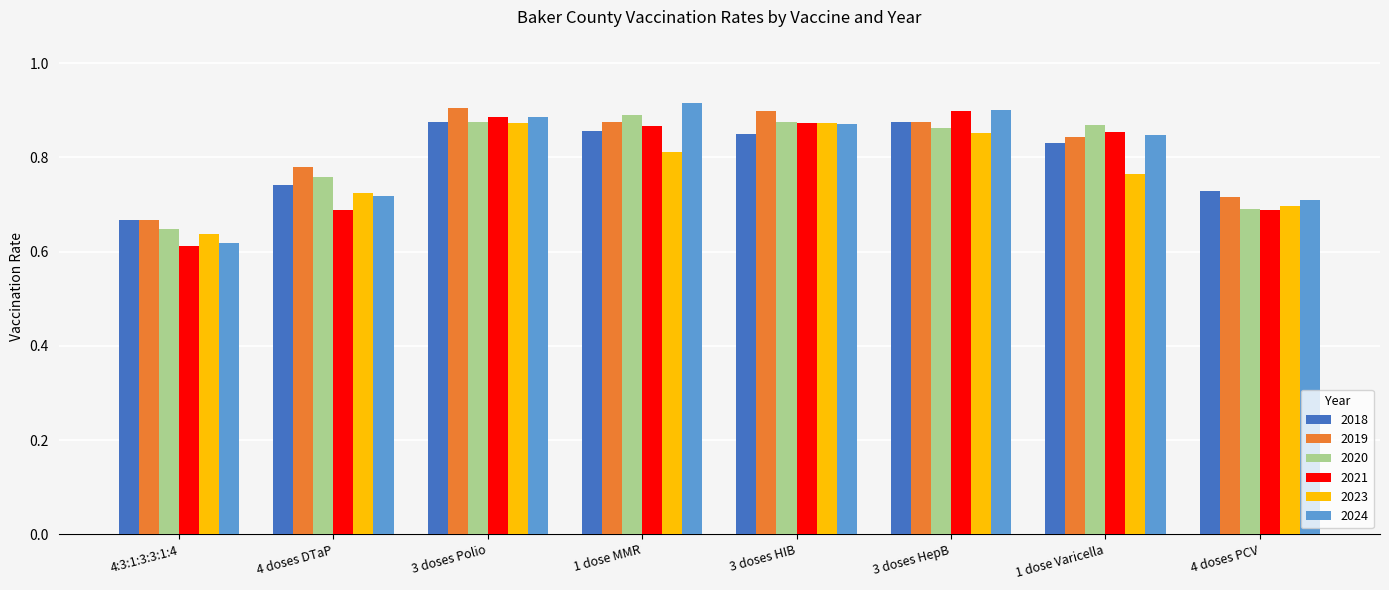

Which series has the largest total across all categories?

2019